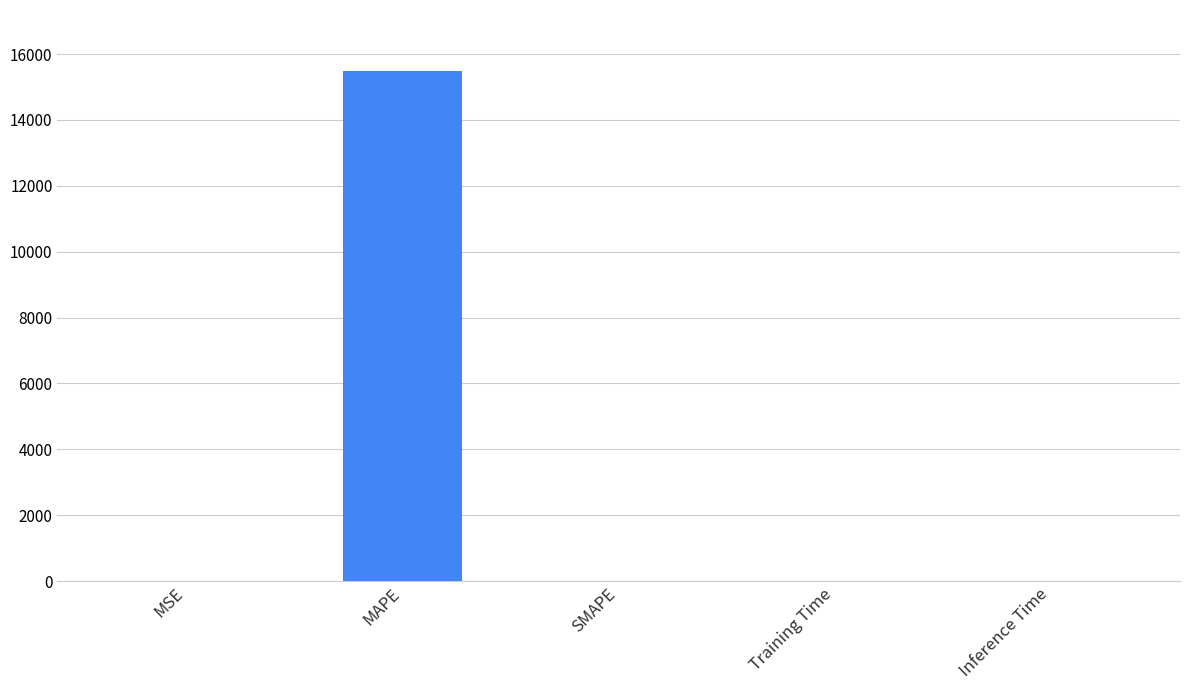

The chart shows a value of 15480.5 at MAPE. True or false?

True